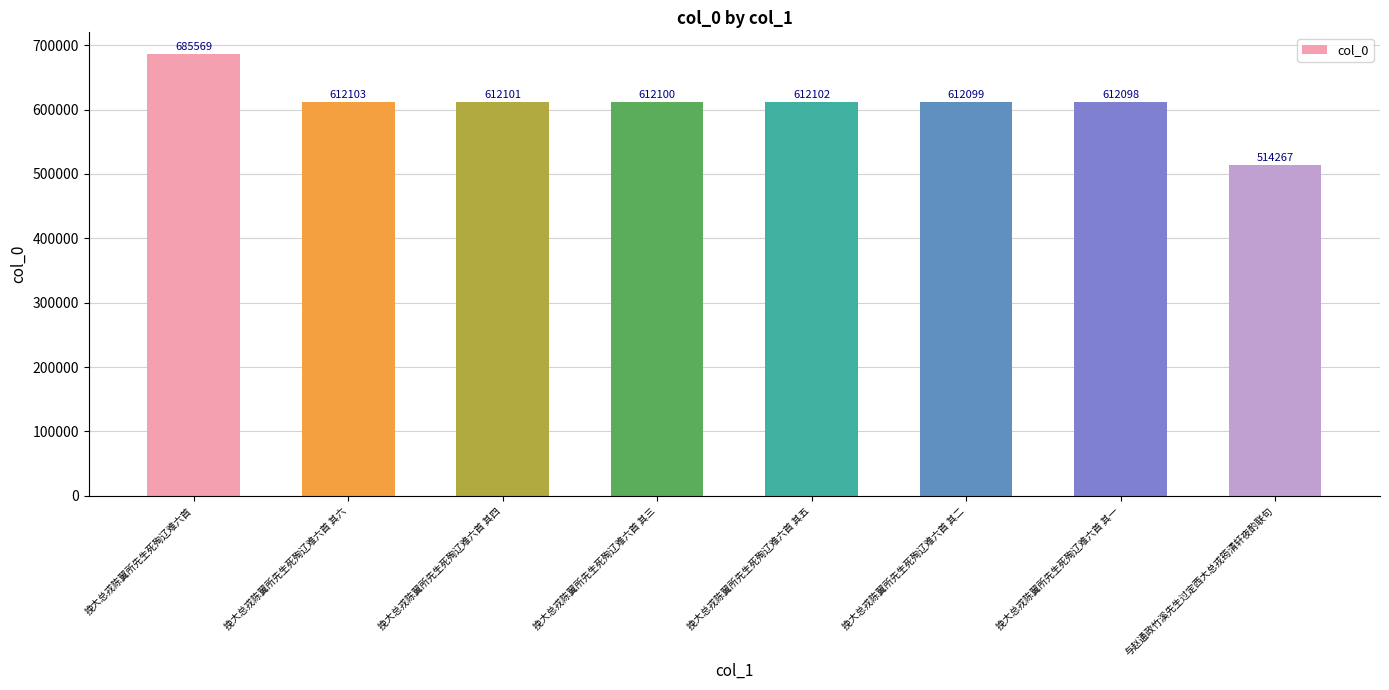

List the labels in order of value, largest first.

挽大总戎陈翼所先生死殉辽难六首, 挽大总戎陈翼所先生死殉辽难六首 其六, 挽大总戎陈翼所先生死殉辽难六首 其五, 挽大总戎陈翼所先生死殉辽难六首 其四, 挽大总戎陈翼所先生死殉辽难六首 其三, 挽大总戎陈翼所先生死殉辽难六首 其二, 挽大总戎陈翼所先生死殉辽难六首 其一, 与赵通政竹溪先生过定西大总戎筠清轩夜酌联句